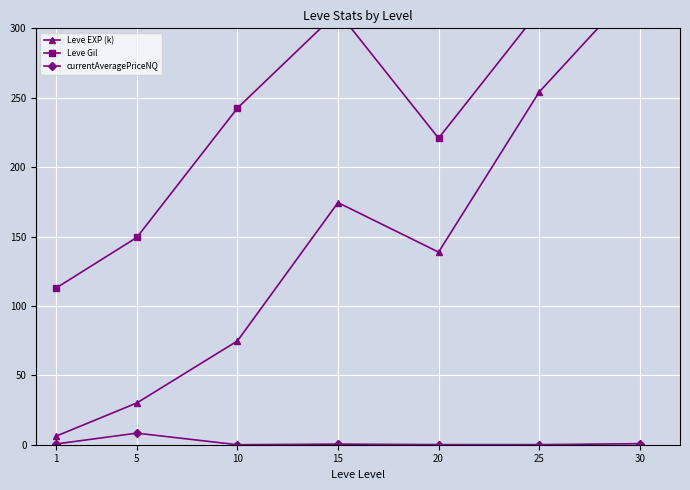

True or false: Leve Gil has more than 0 interior local peaks.

True